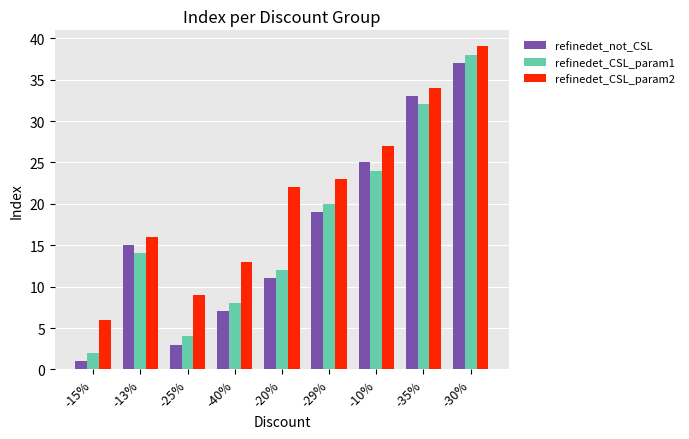

List the series in order of their peak value, highest first.

refinedet_CSL_param2, refinedet_CSL_param1, refinedet_not_CSL